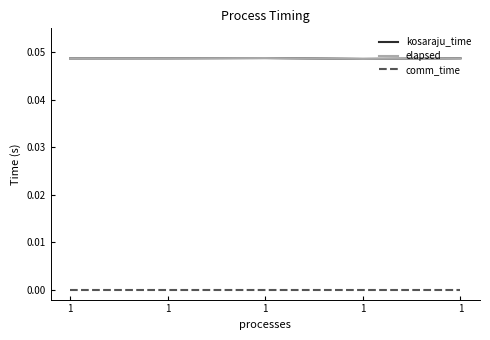

How many interior local valleys does the elapsed series have?

1